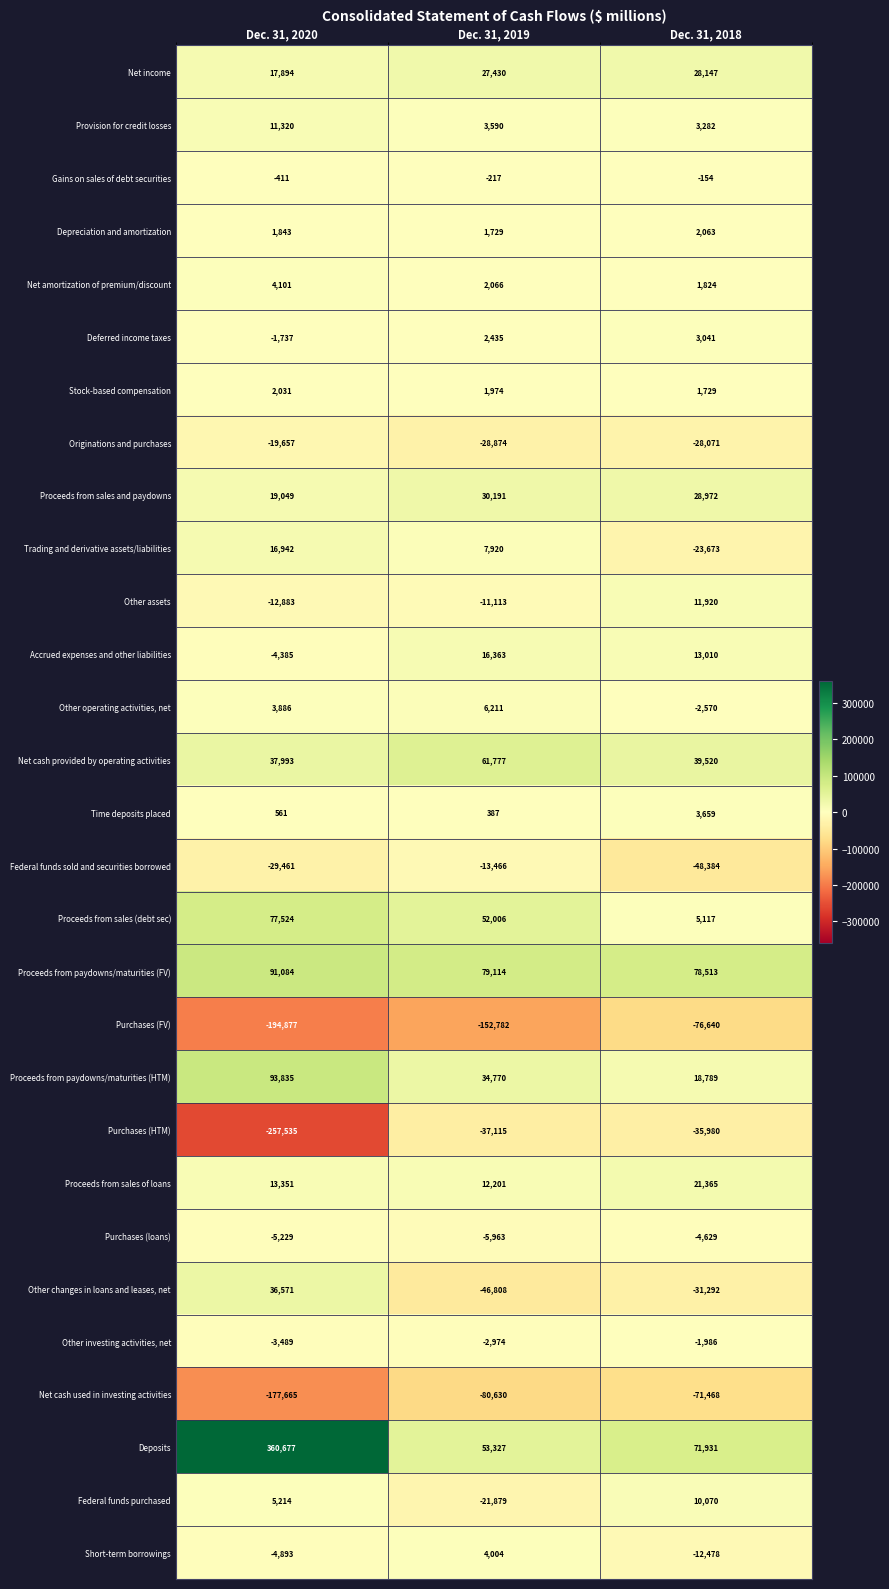

Rank the categories by Other changes in loans and leases, net value from lowest to highest.

Dec. 31, 2019, Dec. 31, 2018, Dec. 31, 2020